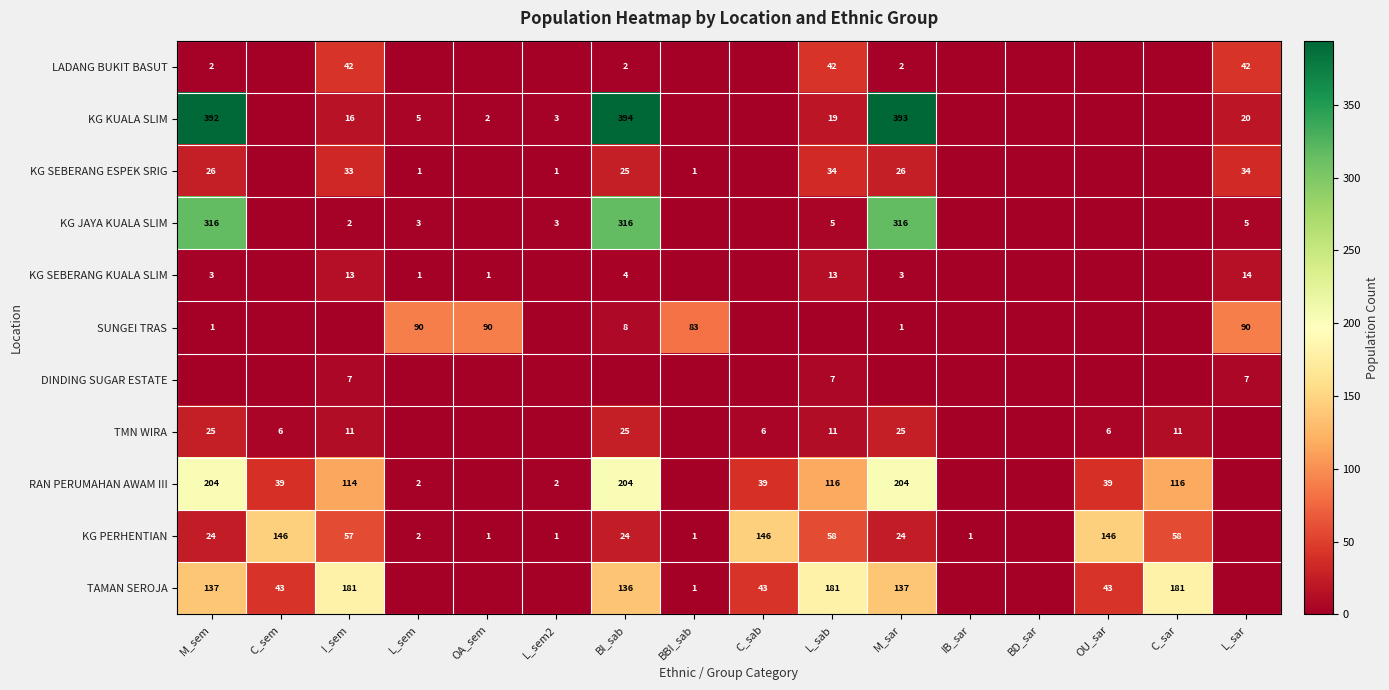

Is it true that KG PERHENTIAN equals 90 at I_sem?

False